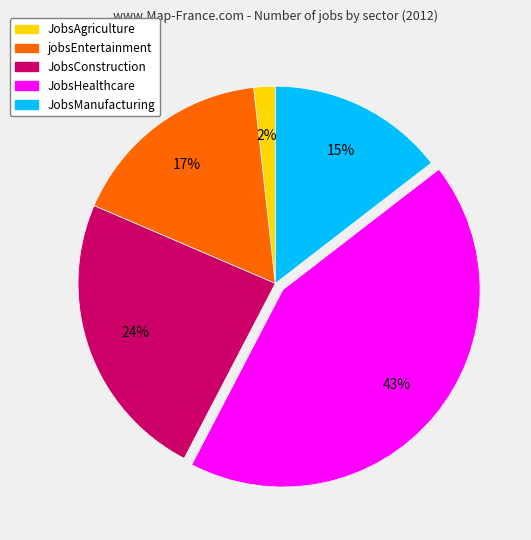

Which has a higher value, jobsEntertainment or JobsHealthcare?

JobsHealthcare